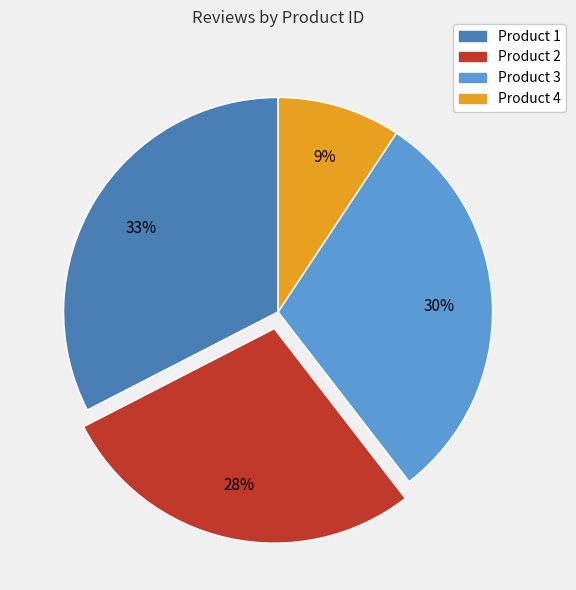

Does Product 3 account for over 50% of the chart?

No